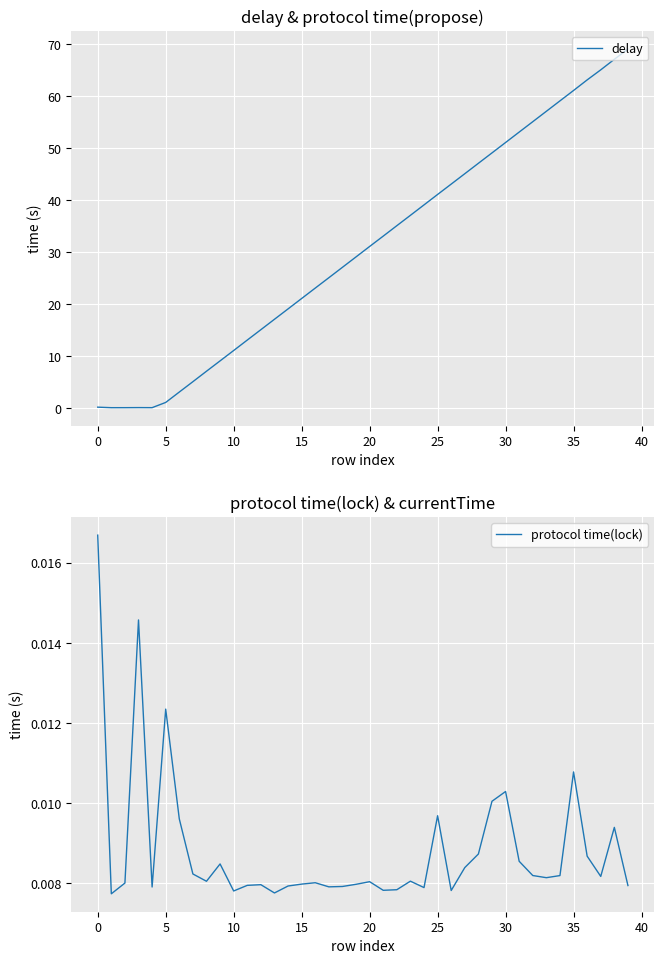

Is this an area chart (filled region under the line)?

No